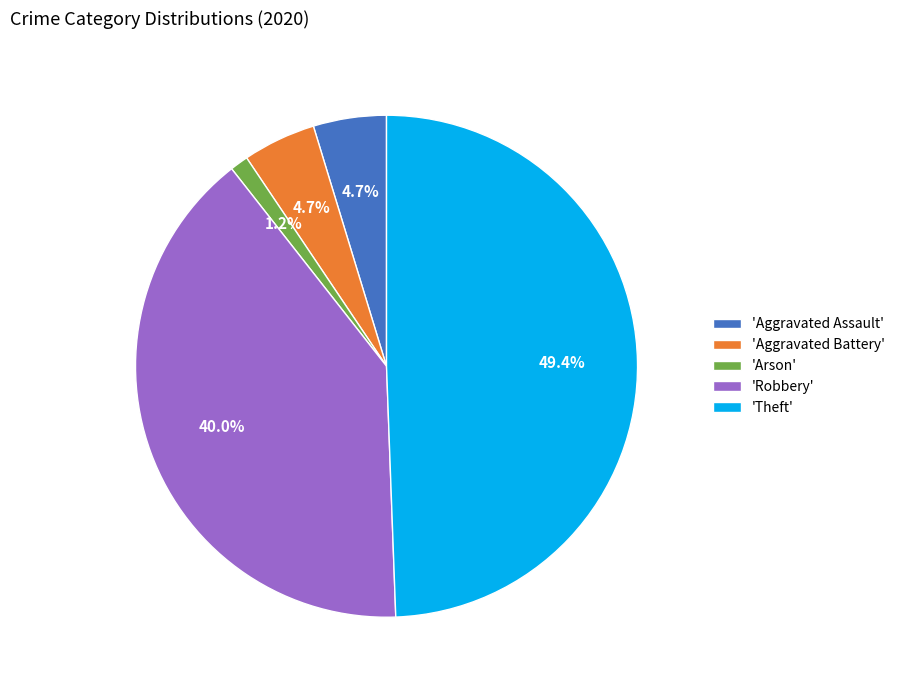

Which category has the biggest portion of the pie?

'Theft'